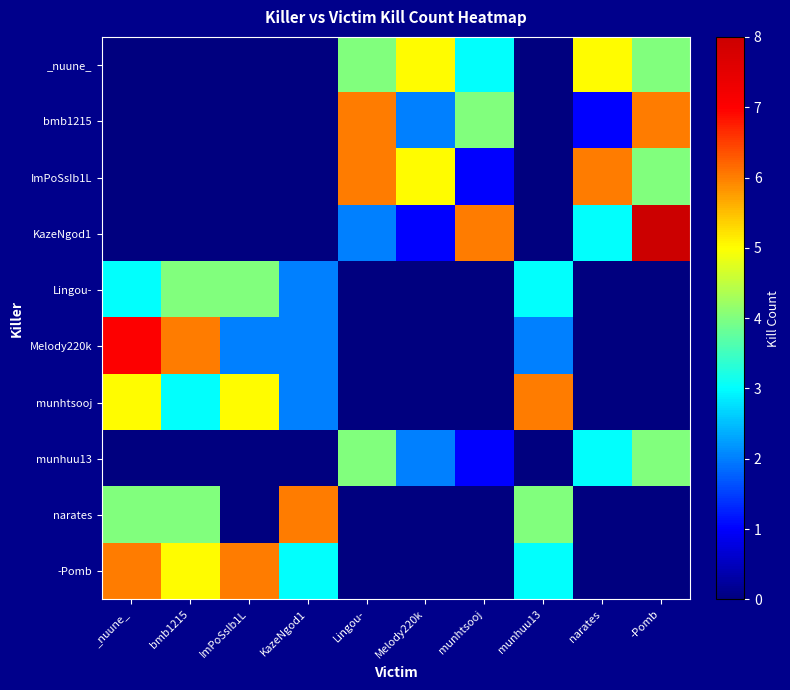

Reading left to right, transcribe all the data shown in this chart.

_nuune_: _nuune_=0	bmb1215=0	ImPoSsIb1L=0	KazeNgod1=0	Lingou-=4	Melody220k=5	munhtsooj=3	munhuu13=0	narates=5	-Pomb=4
bmb1215: _nuune_=0	bmb1215=0	ImPoSsIb1L=0	KazeNgod1=0	Lingou-=6	Melody220k=2	munhtsooj=4	munhuu13=0	narates=1	-Pomb=6
ImPoSsIb1L: _nuune_=0	bmb1215=0	ImPoSsIb1L=0	KazeNgod1=0	Lingou-=6	Melody220k=5	munhtsooj=1	munhuu13=0	narates=6	-Pomb=4
KazeNgod1: _nuune_=0	bmb1215=0	ImPoSsIb1L=0	KazeNgod1=0	Lingou-=2	Melody220k=1	munhtsooj=6	munhuu13=0	narates=3	-Pomb=8
Lingou-: _nuune_=3	bmb1215=4	ImPoSsIb1L=4	KazeNgod1=2	Lingou-=0	Melody220k=0	munhtsooj=0	munhuu13=3	narates=0	-Pomb=0
Melody220k: _nuune_=7	bmb1215=6	ImPoSsIb1L=2	KazeNgod1=2	Lingou-=0	Melody220k=0	munhtsooj=0	munhuu13=2	narates=0	-Pomb=0
munhtsooj: _nuune_=5	bmb1215=3	ImPoSsIb1L=5	KazeNgod1=2	Lingou-=0	Melody220k=0	munhtsooj=0	munhuu13=6	narates=0	-Pomb=0
munhuu13: _nuune_=0	bmb1215=0	ImPoSsIb1L=0	KazeNgod1=0	Lingou-=4	Melody220k=2	munhtsooj=1	munhuu13=0	narates=3	-Pomb=4
narates: _nuune_=4	bmb1215=4	ImPoSsIb1L=0	KazeNgod1=6	Lingou-=0	Melody220k=0	munhtsooj=0	munhuu13=4	narates=0	-Pomb=0
-Pomb: _nuune_=6	bmb1215=5	ImPoSsIb1L=6	KazeNgod1=3	Lingou-=0	Melody220k=0	munhtsooj=0	munhuu13=3	narates=0	-Pomb=0